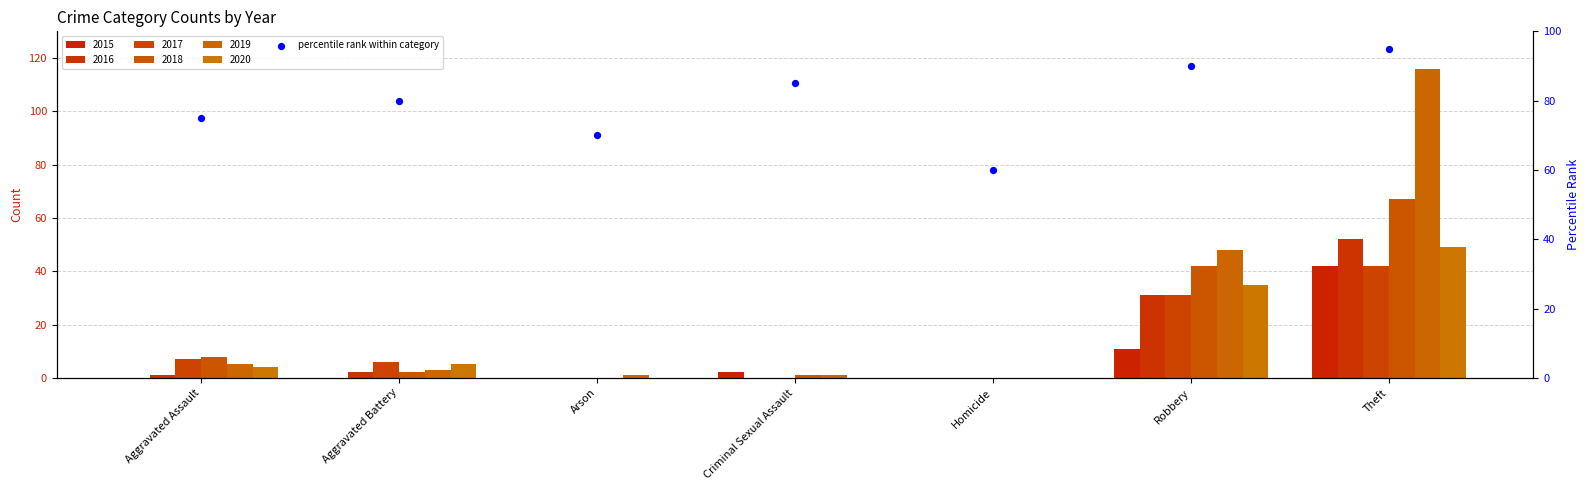

Which has a higher value, Arson or Criminal Sexual Assault?

Criminal Sexual Assault